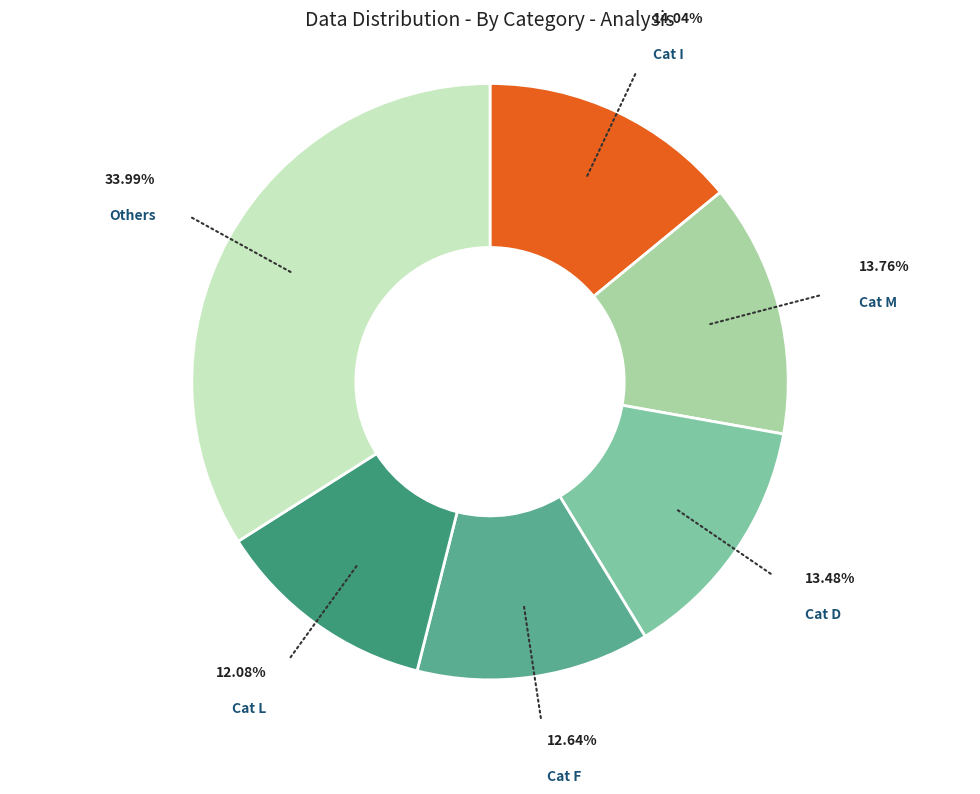

To the nearest percent, what is the difference between the largest and smallest slice percentages?

22%